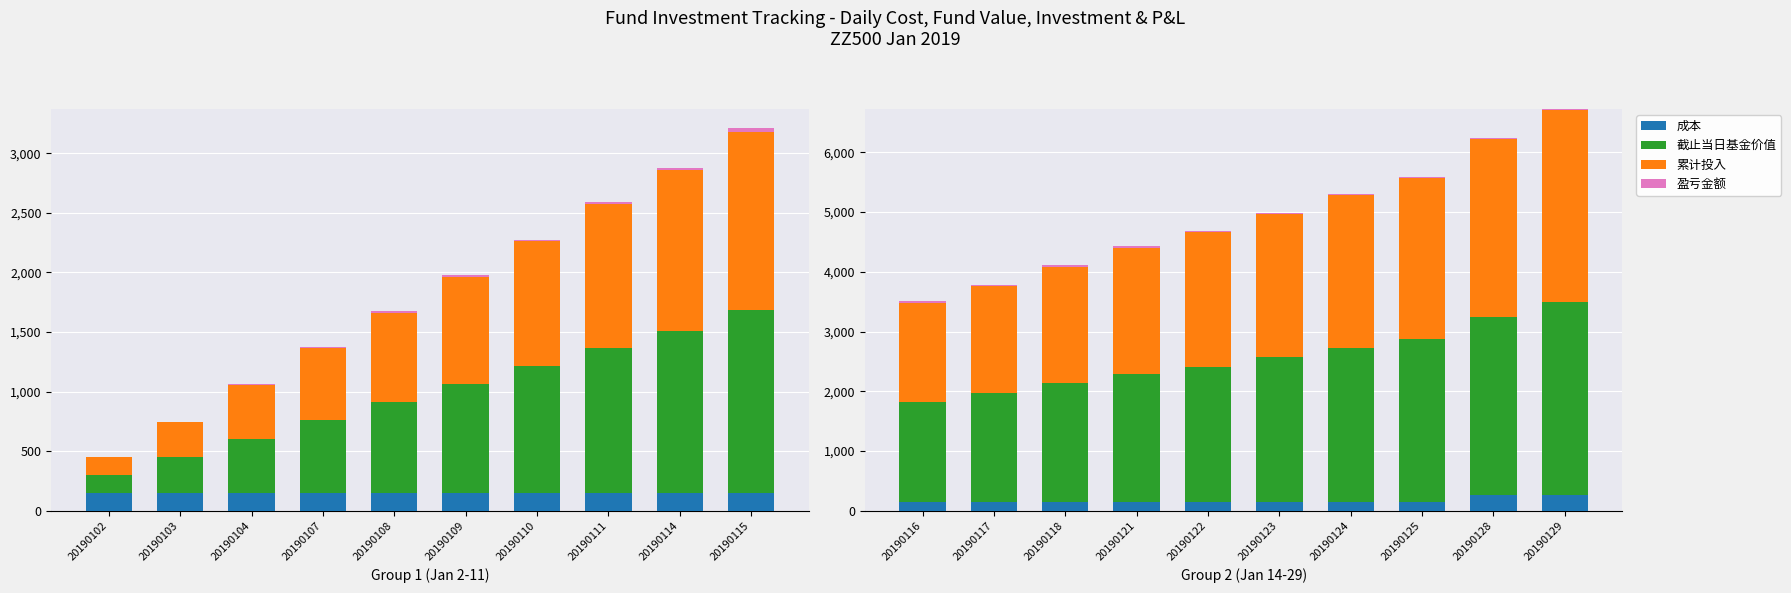

Rank the series at 20190122 from highest to lowest value.

截止当日基金价值, 累计投入, 成本, 盈亏金额